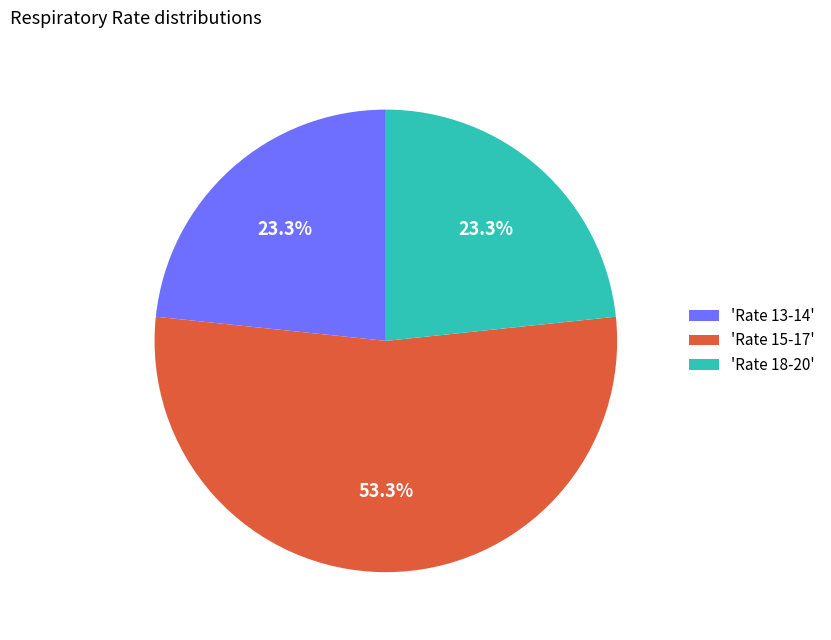

How many segments does this pie chart have?

3